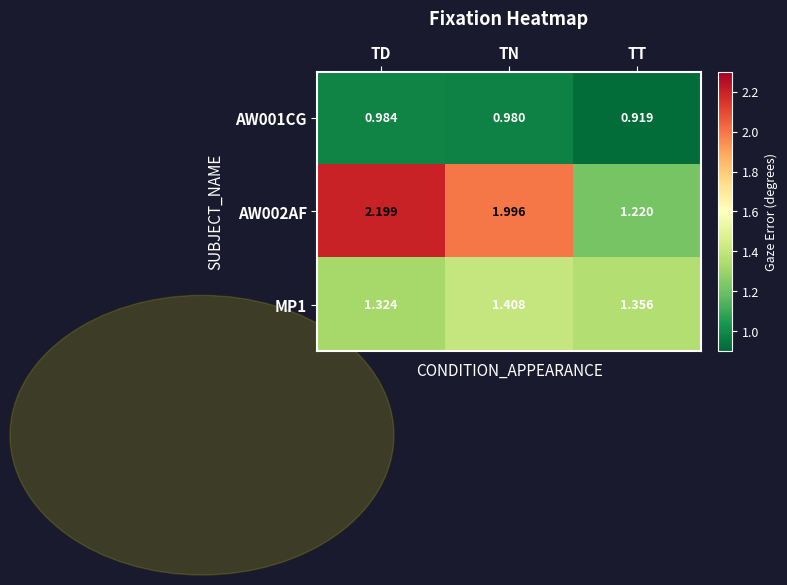

Is the value of AW002AF at TT greater than the value of MP1 at TN?

No